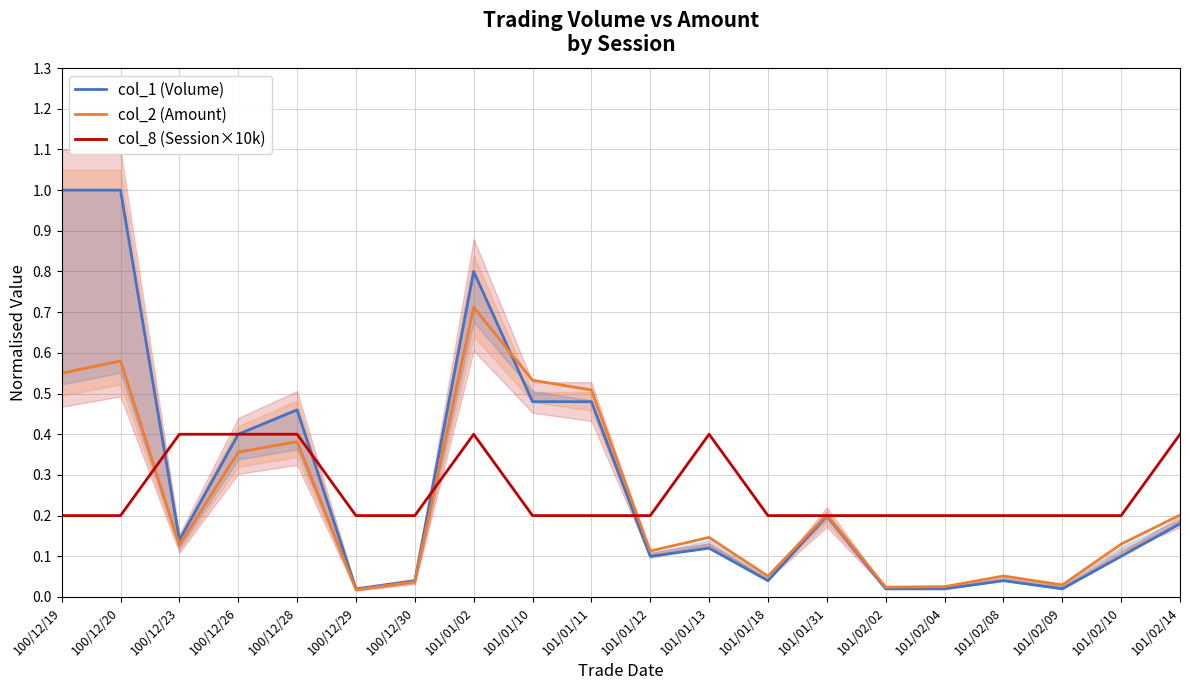

Which category has the lowest value across all series?

100/12/29